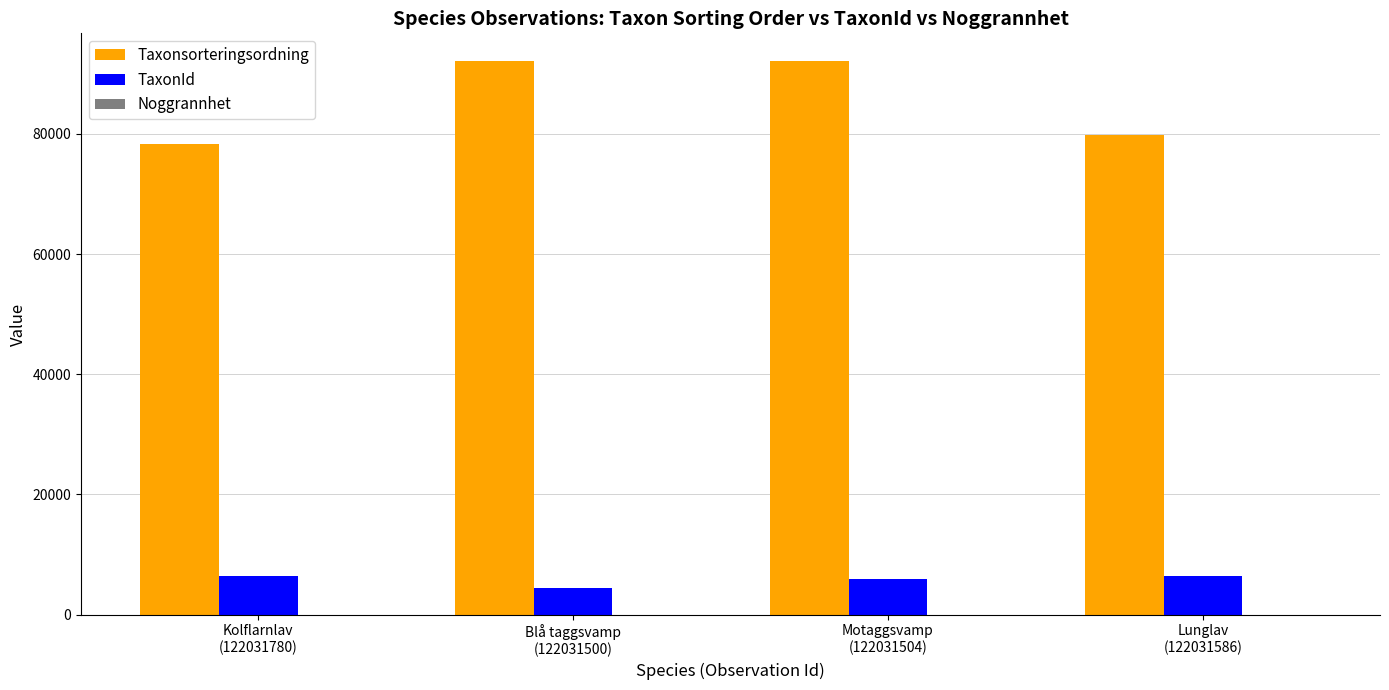

What is the sum of all Taxonsorteringsordning values?

342312